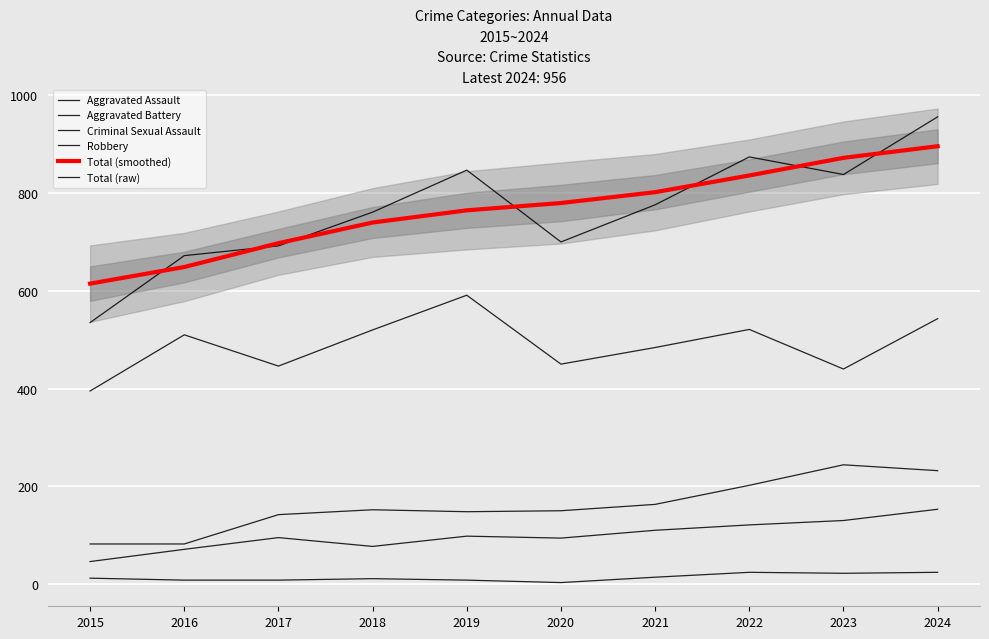

How many values in the Total (smoothed) series exceed 779?

5